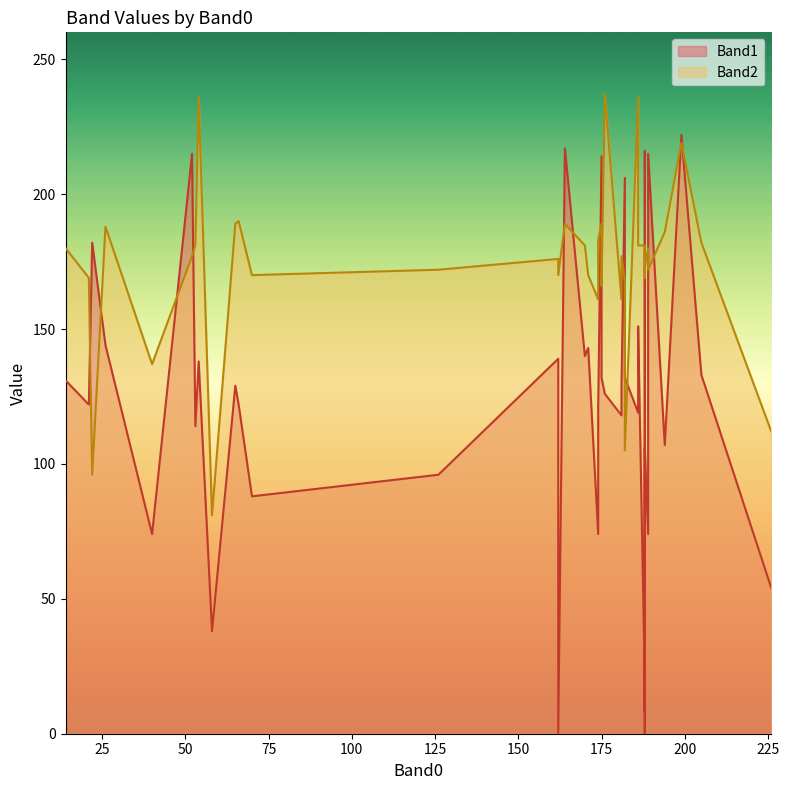

How many positive values does the Band1 series have?

38